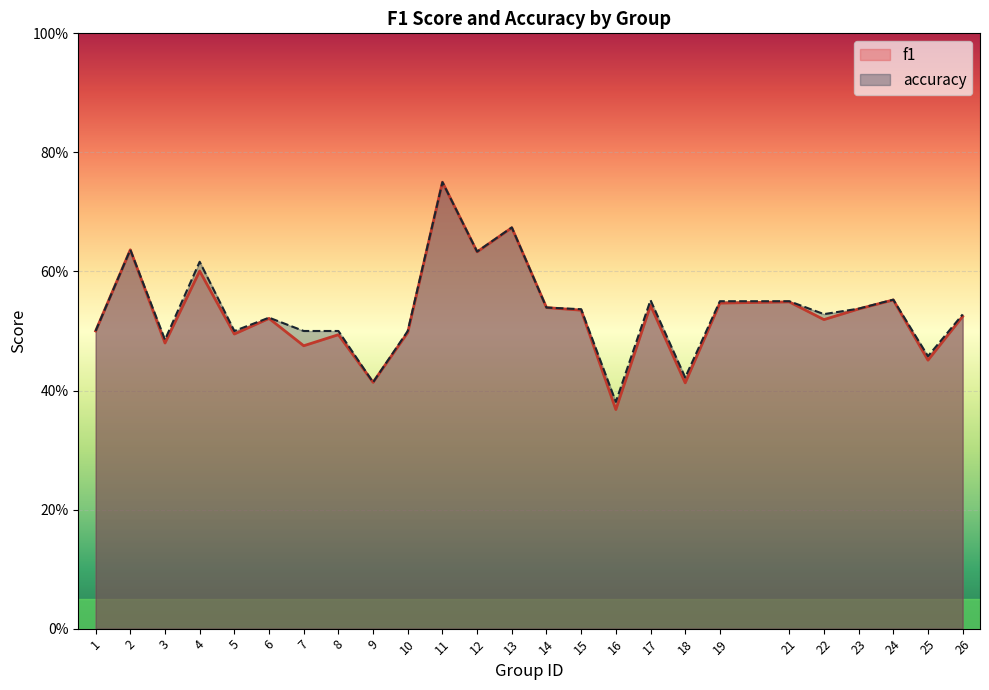

True or false: f1 has a value of 0.2 at 18.

False